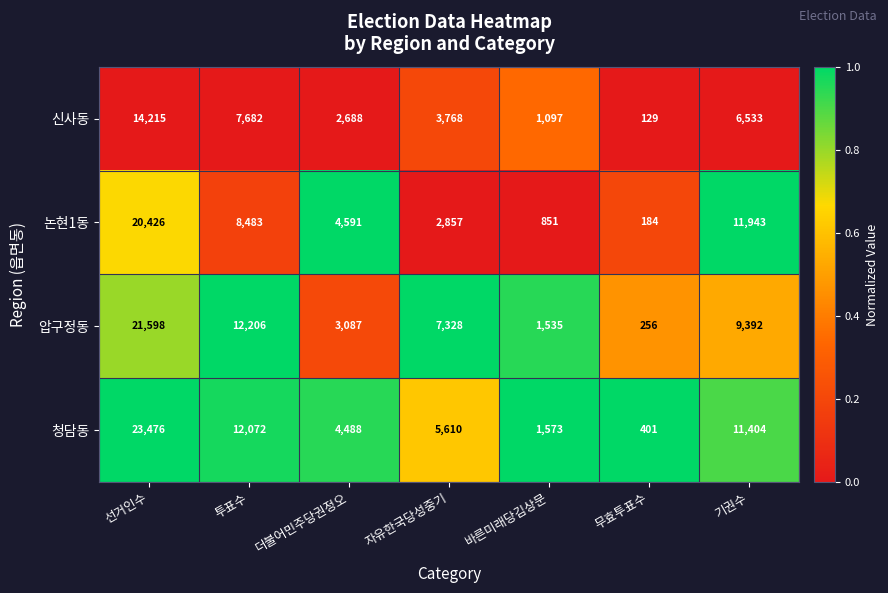

At which category is the sum across all series the highest?

선거인수